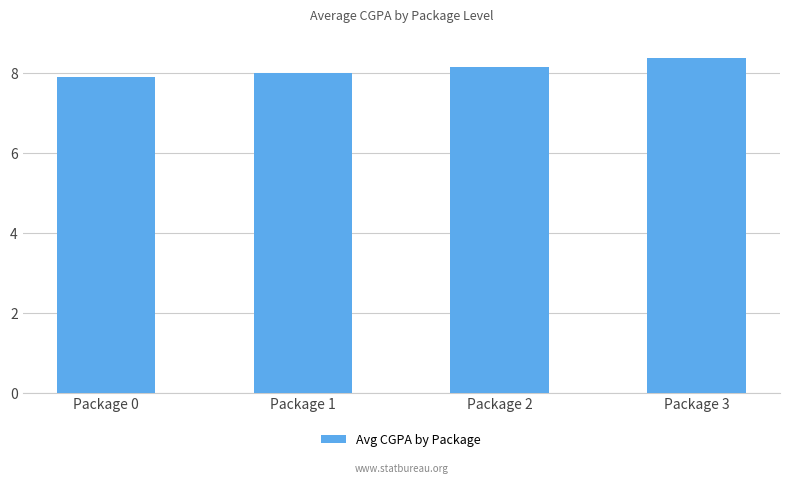

What is the change in value from Package 0 to Package 3?

+0.5